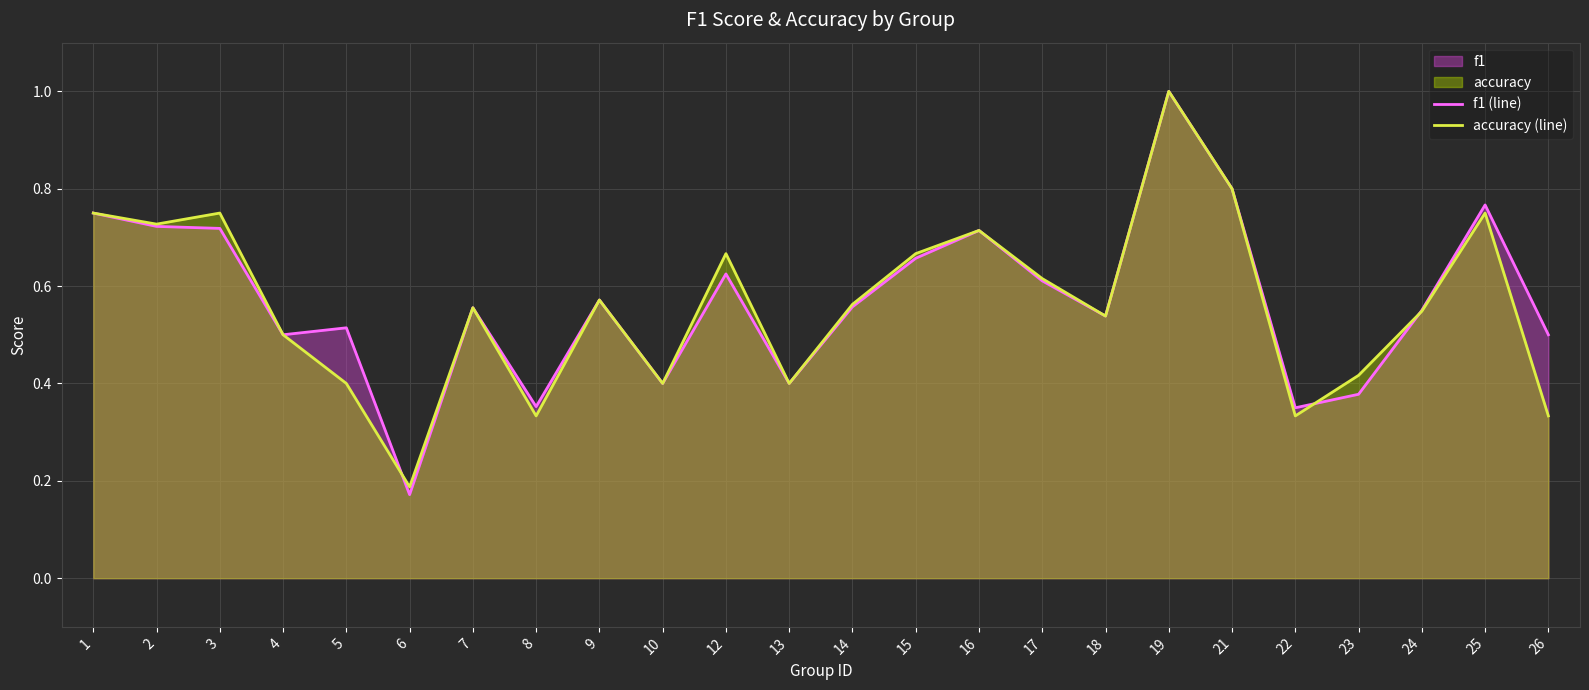

What is the difference between the maximum and second lowest values in the accuracy (line) series?

0.7